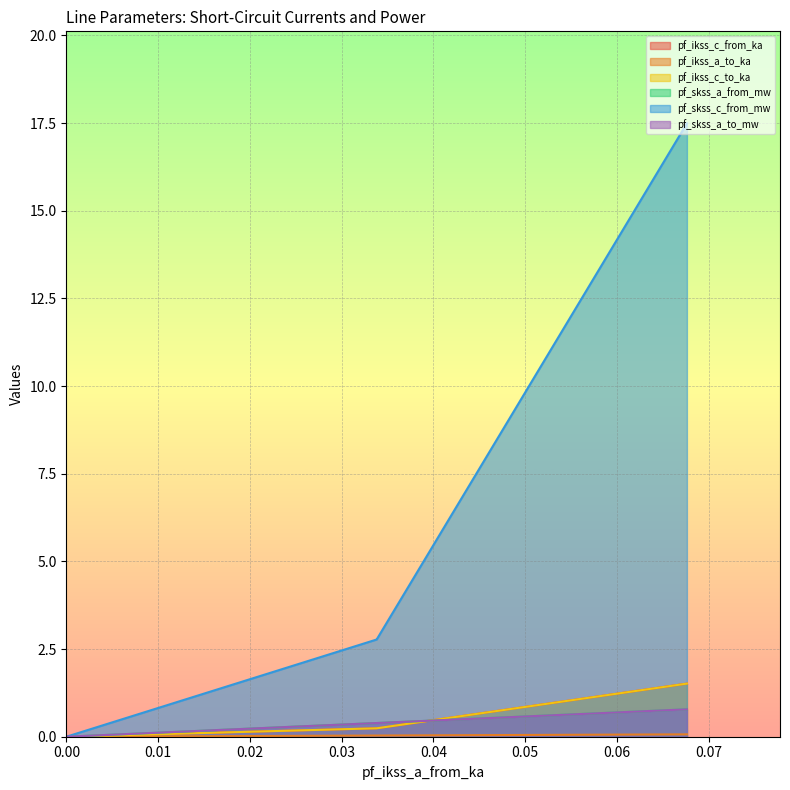

What is the difference between the maximum and minimum values in the pf_skss_a_to_mw series?

0.8